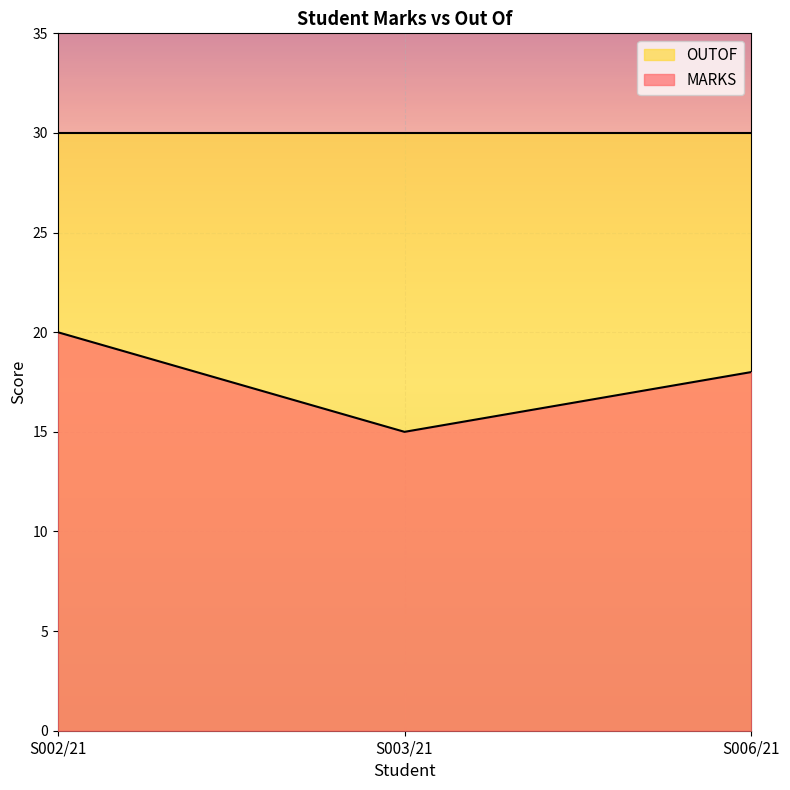

Is it true that the value at S006/21 is 18?

True